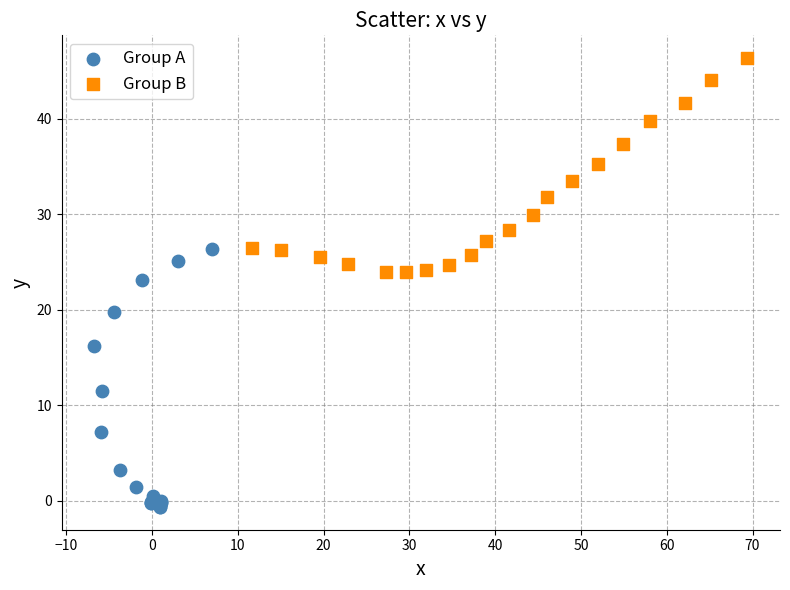

Which series reaches the maximum Y coordinate?

Group B